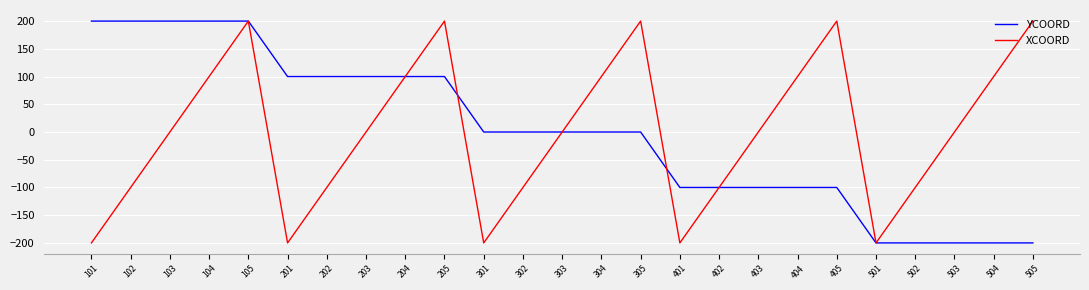

At how many categories does at least one series exceed 127?

9